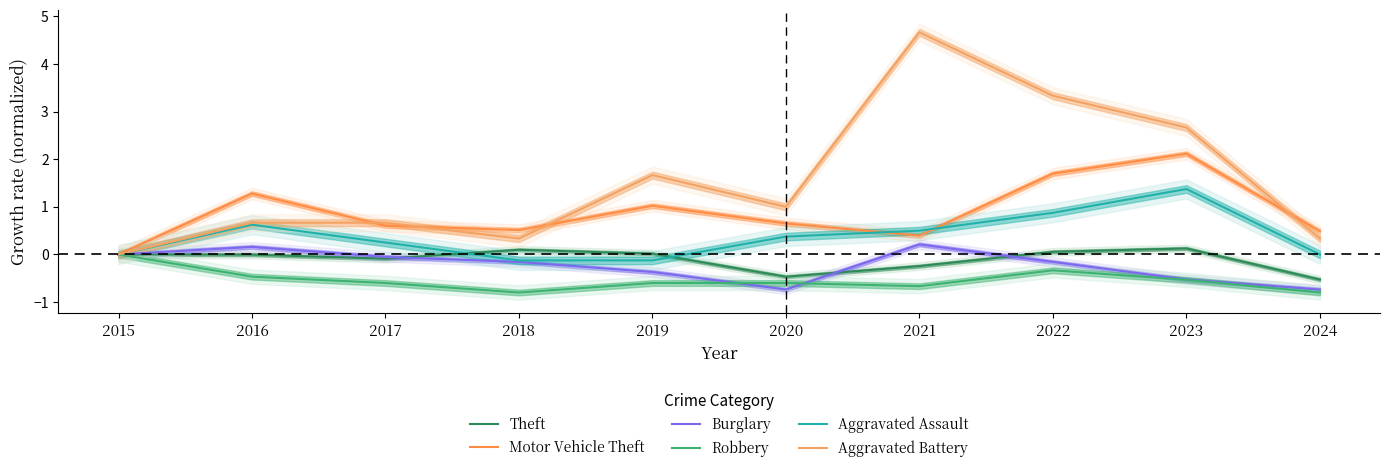

How many positive values does the Theft series have?

4